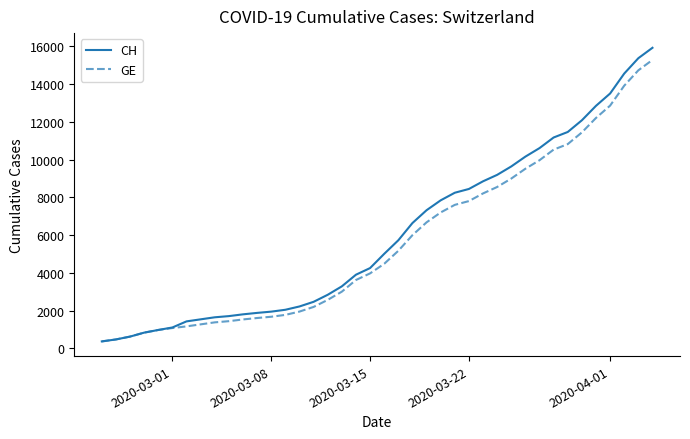

List the series in order of their overall mean, lowest first.

GE, CH